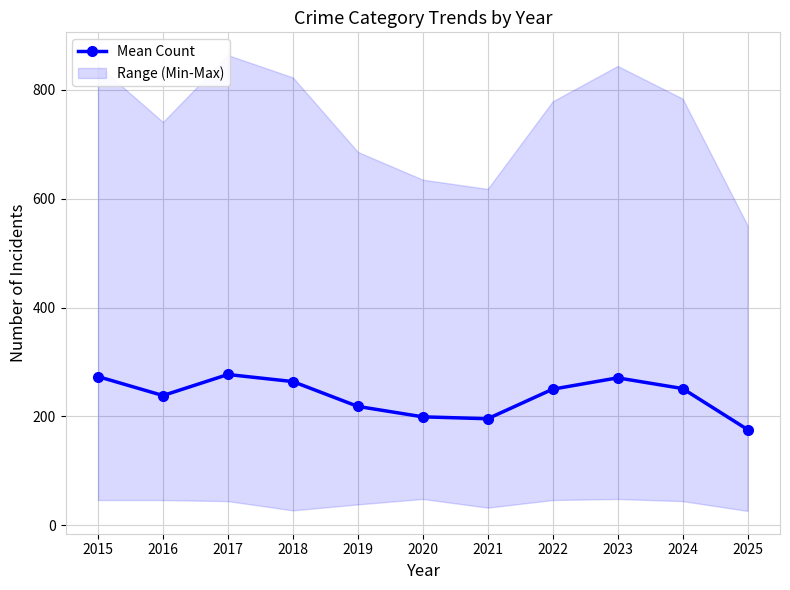

What is the value of the 2nd point from the left?

238.2